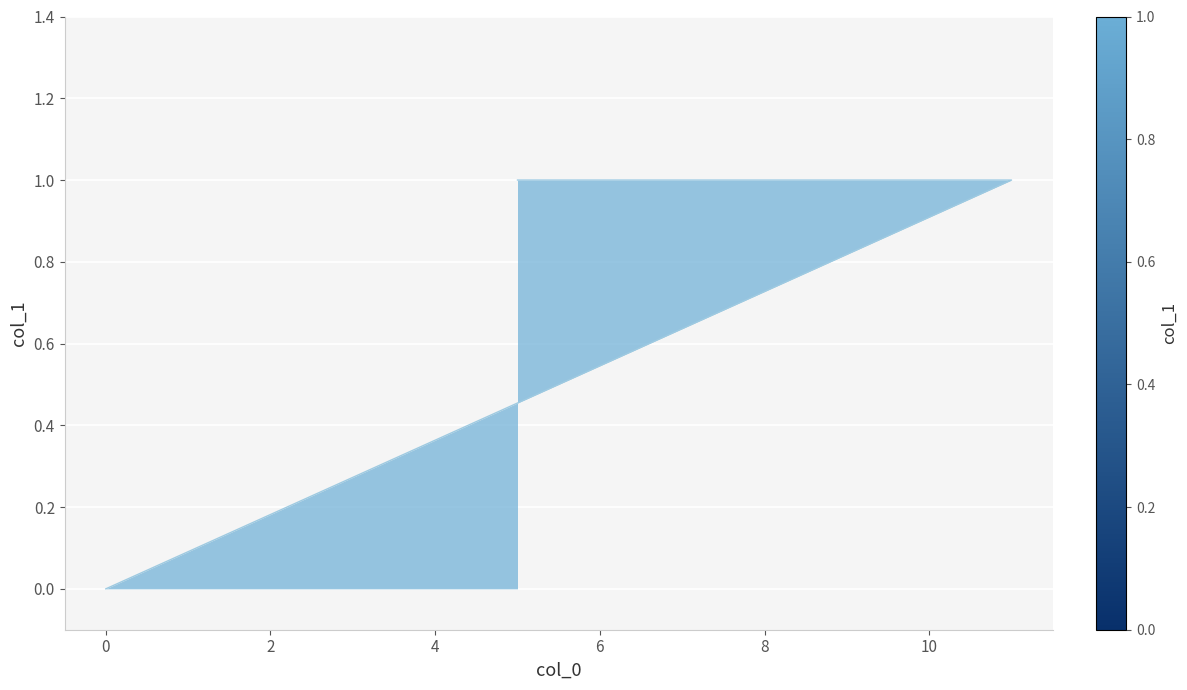

Reading left to right, list all the values displayed in this chart.

1	1	1	1	1	0	0